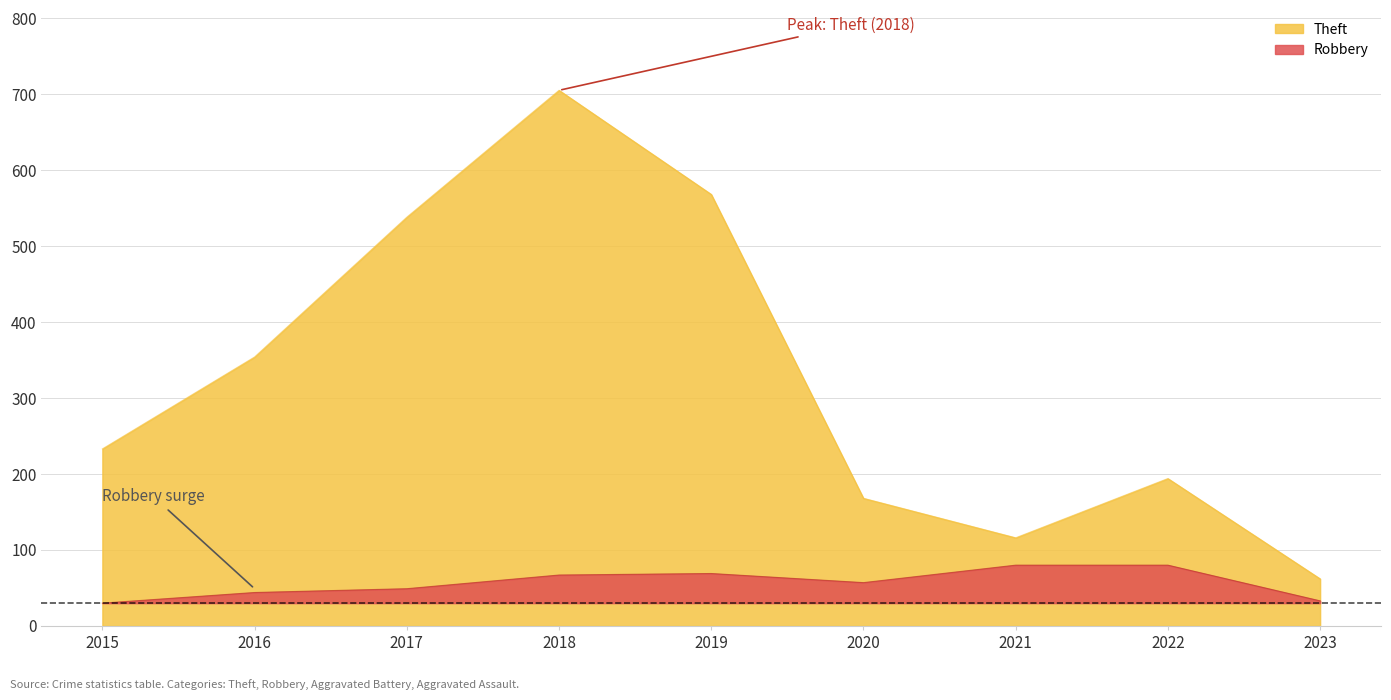

Reading right to left, transcribe all the data shown in this chart.

Theft: 2023=62	2022=194	2021=116	2020=168	2019=568	2018=705	2017=538	2016=354	2015=233
Robbery: 2023=33	2022=80	2021=80	2020=57	2019=69	2018=67	2017=49	2016=44	2015=30